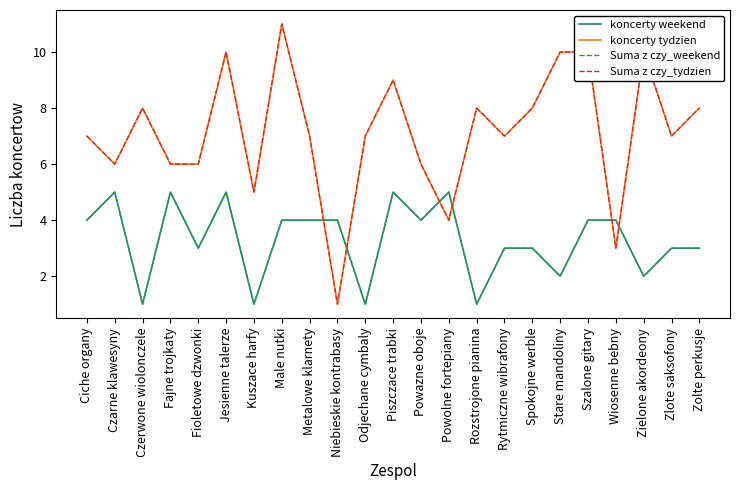

What is the spread (max minus min) of values at Wiosenne bebny?

1